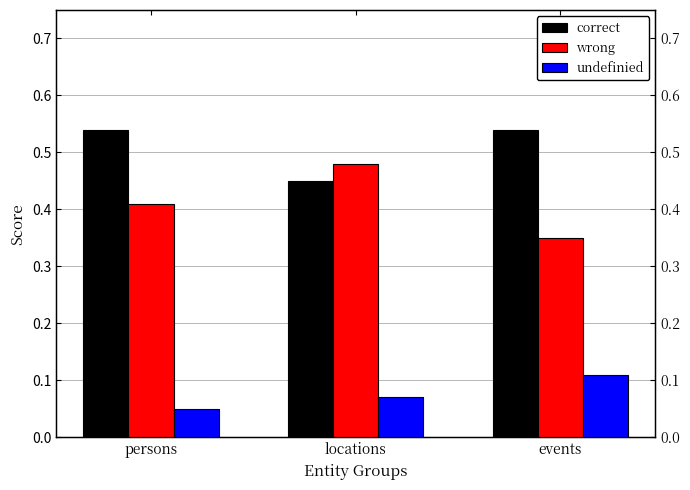

The value of undefinied at persons is 0.1. True or false?

True